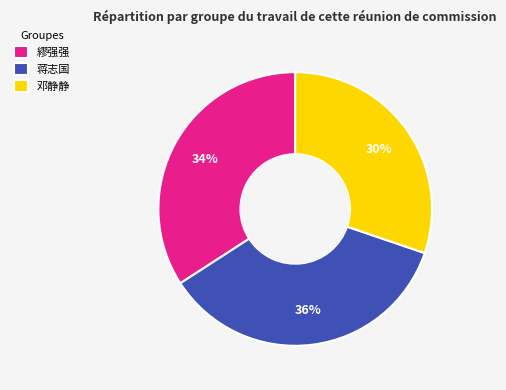

Is there a majority slice in this chart?

No